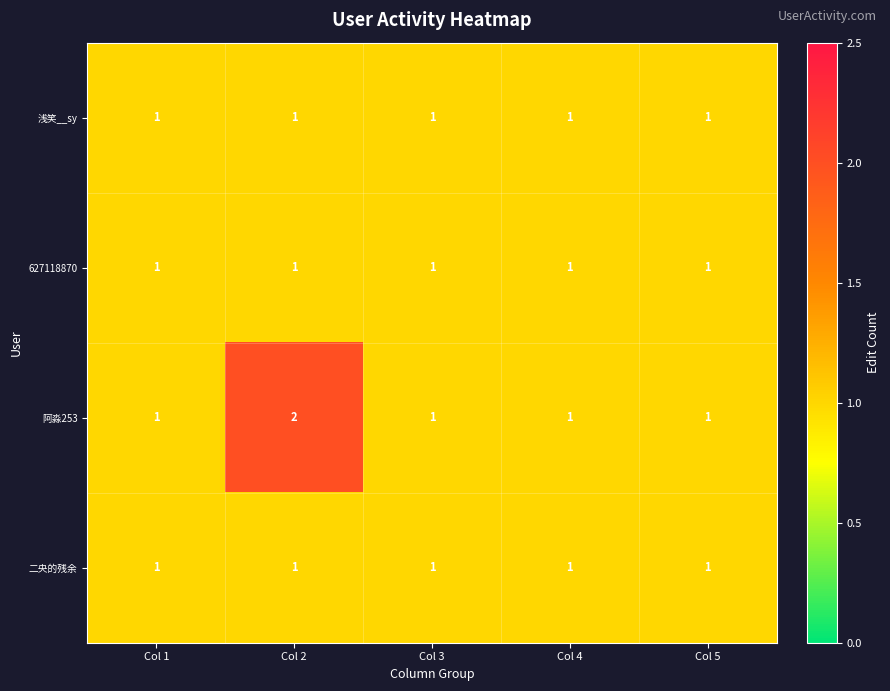

What is the sum of all 阿淼253 values?

6